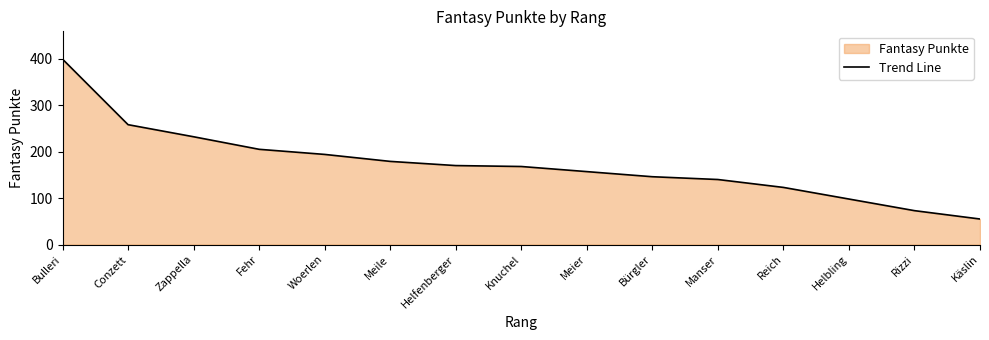

List the labels in order of value, largest first.

Bulleri, Conzett, Zappella, Fehr, Woerlen, Meile, Helfenberger, Knuchel, Meier, Bürgler, Manser, Reich, Helbling, Rizzi, Käslin